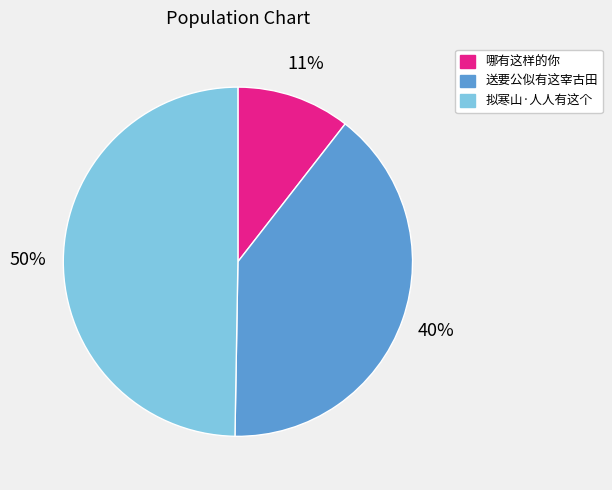

What is the smallest slice in the pie chart?

哪有这样的你